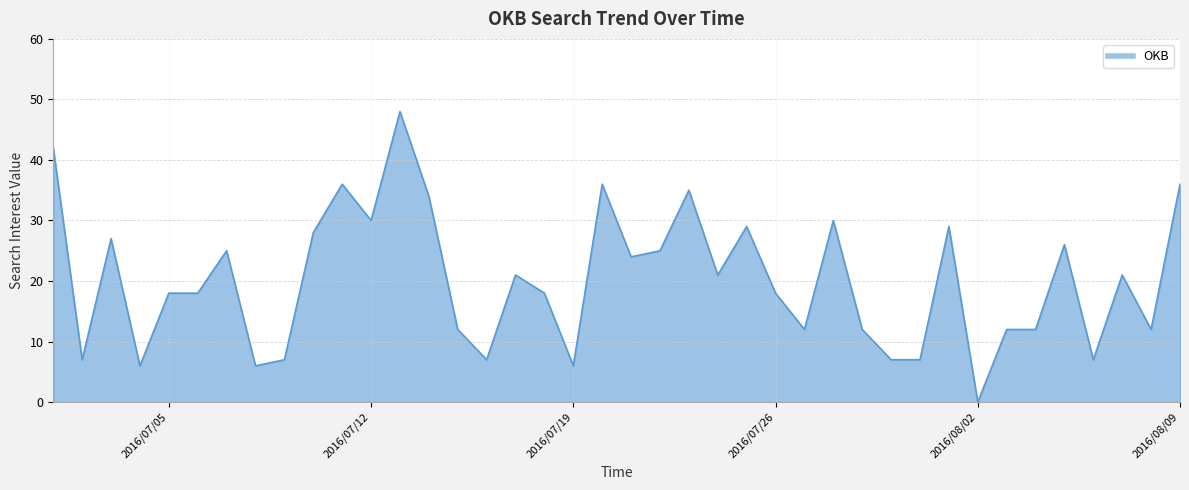

What is the difference between the maximum and minimum values?

48